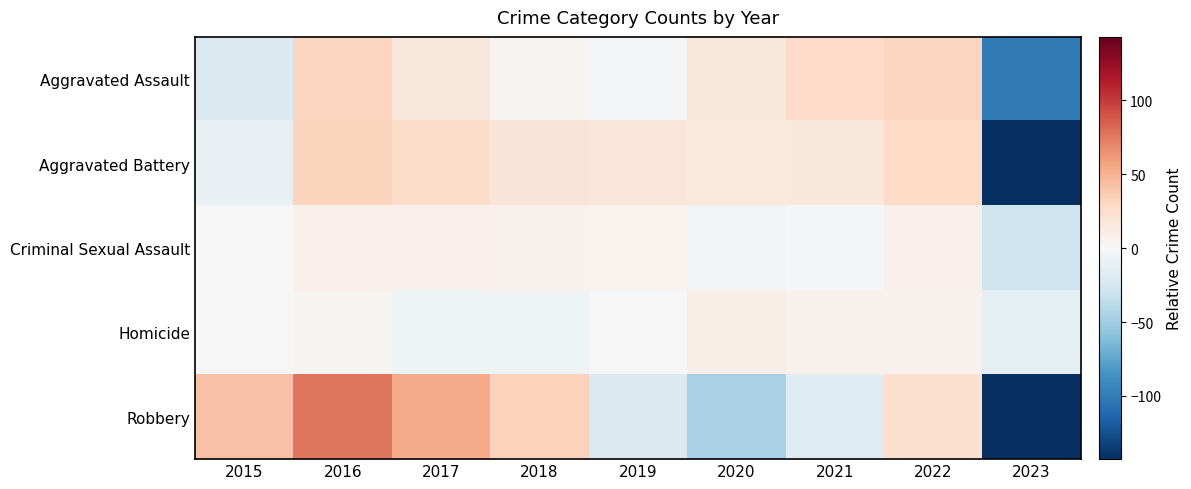

Reading left to right, extract all data points from this chart.

Aggravated Assault: 2015=-20.2	2016=30.8	2017=15.8	2018=3.8	2019=-2.2	2020=15.8	2021=26.8	2022=30.8	2023=-101.2
Aggravated Battery: 2015=-10.8	2016=31.2	2017=26.2	2018=18.2	2019=17.2	2020=15.2	2021=16.2	2022=28.2	2023=-141.8
Criminal Sexual Assault: 2015=-0.4	2016=7.6	2017=7.6	2018=6.6	2019=5.6	2020=-3.4	2021=-2.4	2022=7.6	2023=-28.4
Homicide: 2015=-0.7	2016=4.3	2017=-5.7	2018=-5.7	2019=0.3	2020=8.3	2021=6.3	2022=6.3	2023=-13.7
Robbery: 2015=41.3	2016=76.3	2017=53.3	2018=33.3	2019=-20.7	2020=-46.7	2021=-17.7	2022=23.3	2023=-142.7